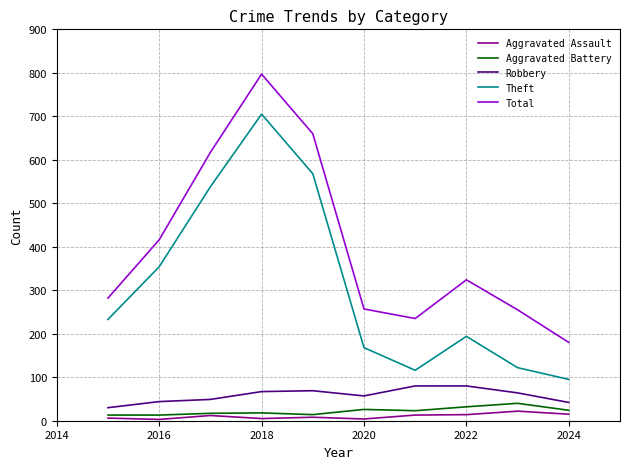

True or false: Total and Robbery intersect in this chart.

False